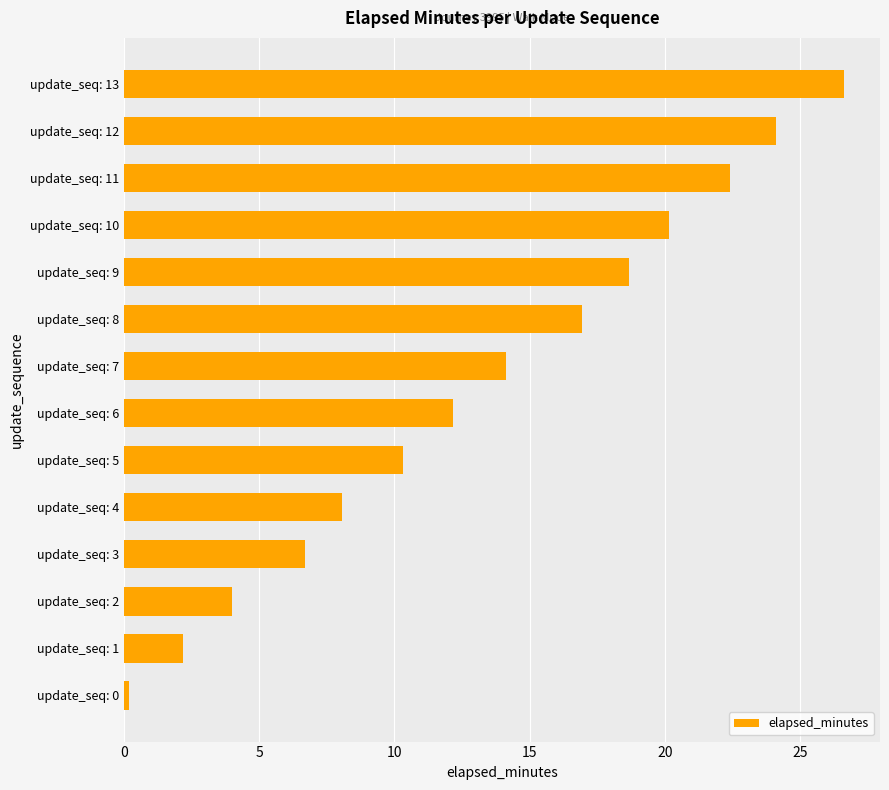

What is the difference between the maximum and minimum values?

26.4